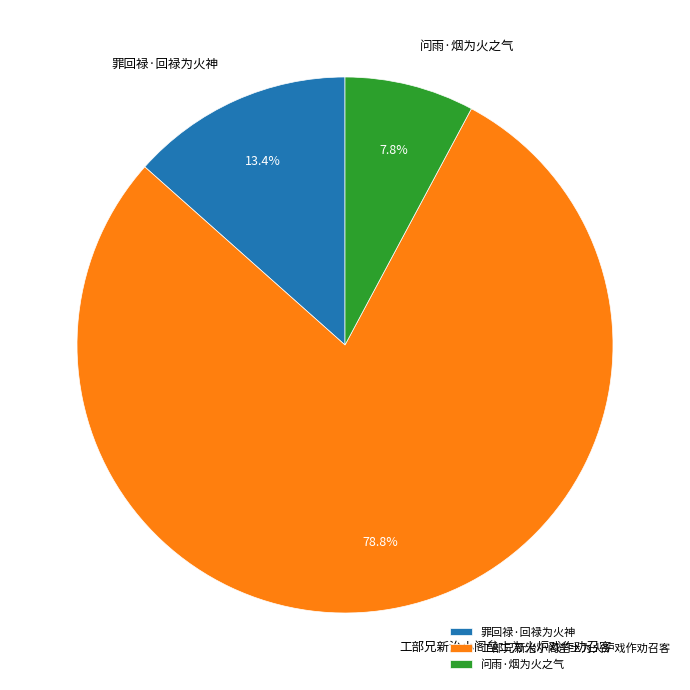

What percentage is the 罪回禄·回禄为火神 slice, to the nearest percent?

13%